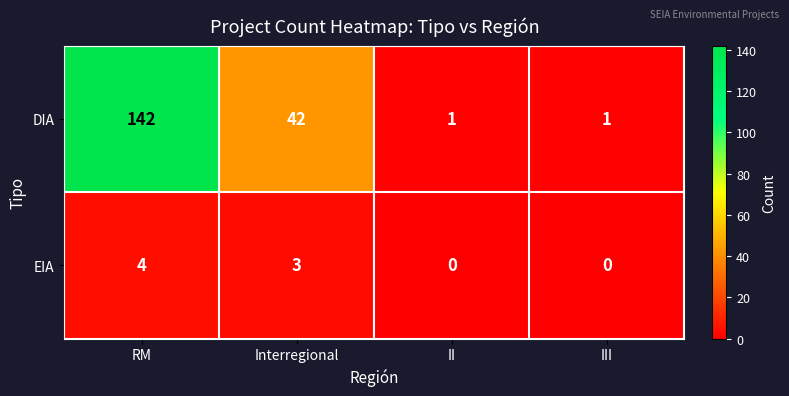

List the series in order of their overall mean, highest first.

DIA, EIA